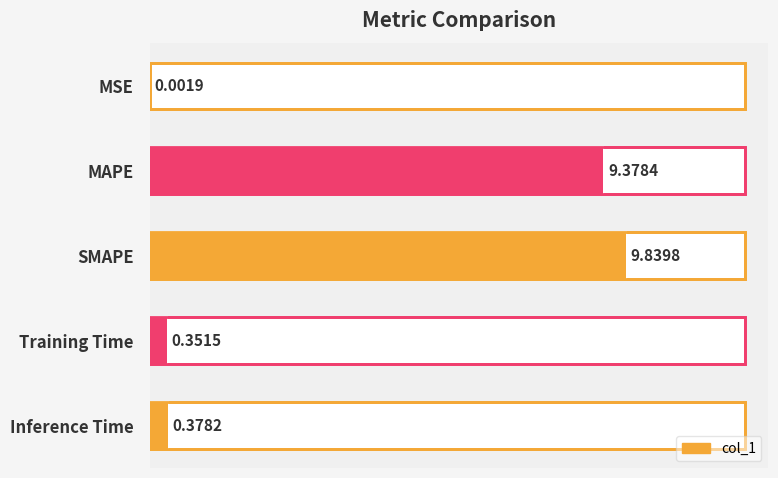

Reading left to right, extract all data points from this chart.

col_1: 0=0.0	2=9.4	4=9.8	6=0.4	8=0.4
col_1 value: 0=0.0	2=9.4	4=9.8	6=0.4	8=0.4